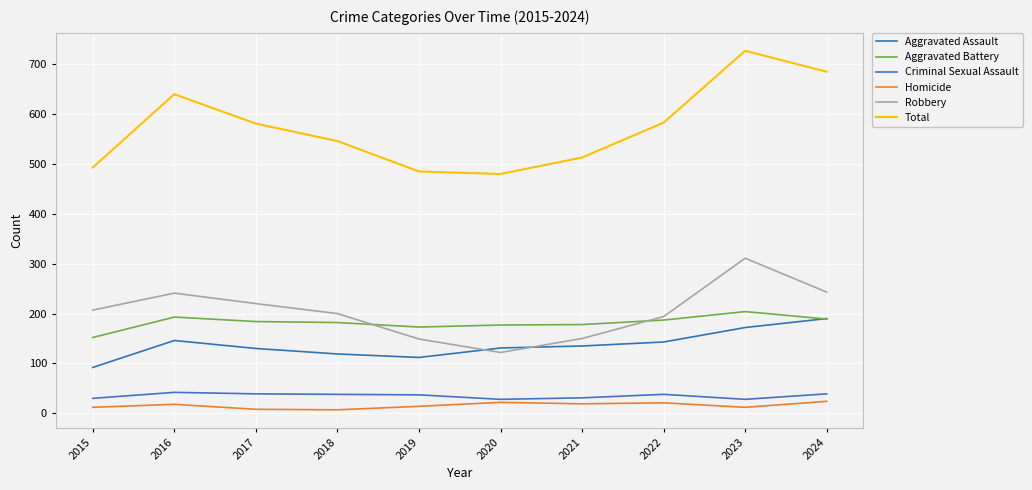

Reading left to right, transcribe all the data shown in this chart.

Aggravated Assault: 2015=92	2016=146	2017=130	2018=119	2019=112	2020=131	2021=135	2022=143	2023=172	2024=190
Aggravated Battery: 2015=152	2016=193	2017=184	2018=182	2019=173	2020=177	2021=178	2022=187	2023=204	2024=189
Criminal Sexual Assault: 2015=30	2016=42	2017=39	2018=38	2019=37	2020=28	2021=31	2022=38	2023=28	2024=39
Homicide: 2015=12	2016=18	2017=8	2018=7	2019=14	2020=22	2021=19	2022=21	2023=12	2024=24
Robbery: 2015=207	2016=241	2017=220	2018=200	2019=149	2020=122	2021=150	2022=194	2023=311	2024=243
Total: 2015=493	2016=640	2017=581	2018=546	2019=485	2020=480	2021=513	2022=583	2023=727	2024=685